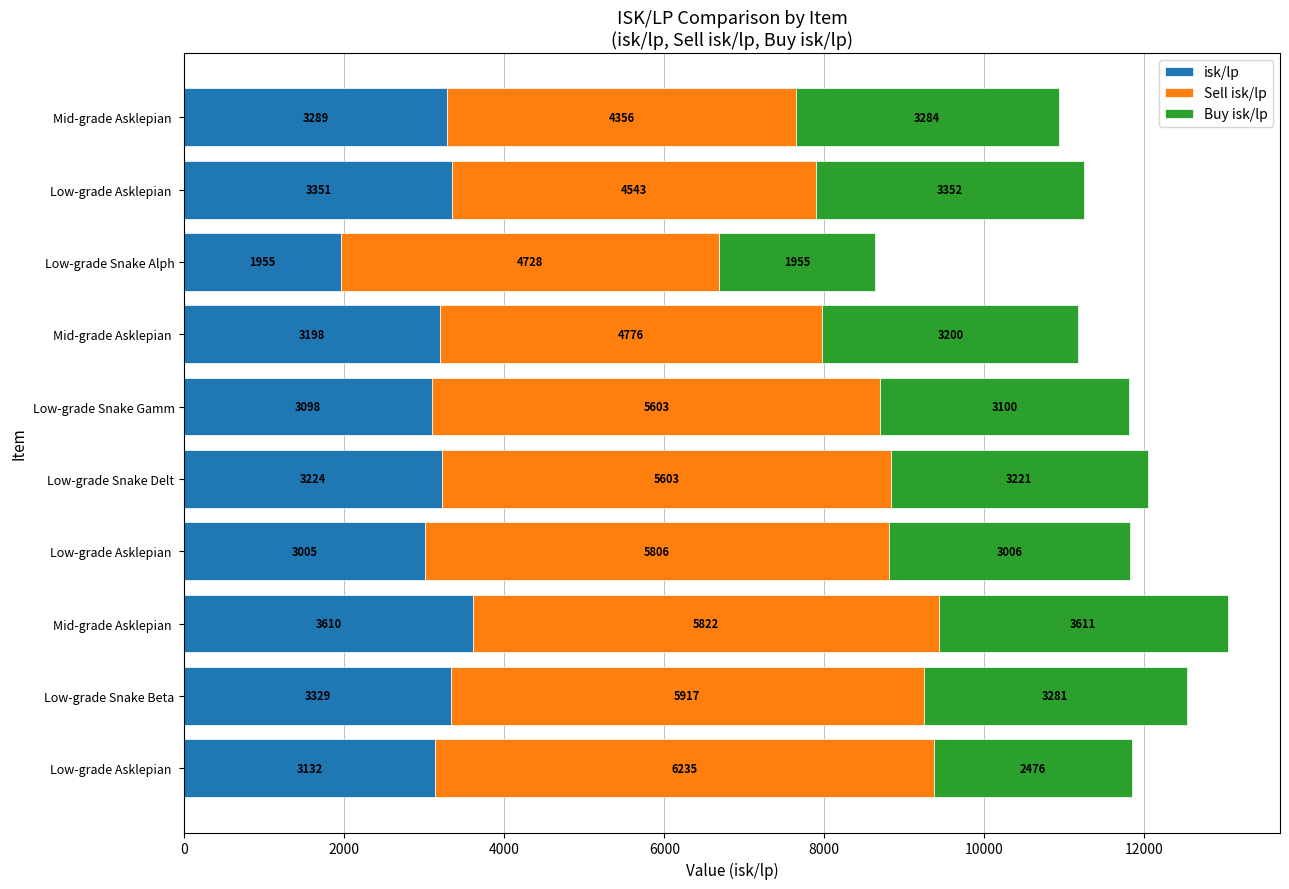

Reading left to right, transcribe all the data shown in this chart.

isk/lp: 3132.9	3329.5	3610.6	3005.8	3224.5	3098.6	3198.5	1955.5	3351.5	3289.2
Sell isk/lp: 6235.1	5917.5	5822.1	5806.1	5603.7	5603.5	4776.8	4728.8	4543.5	4356.4
Buy isk/lp: 2476.5	3281.5	3611.1	3006.9	3221.3	3100.8	3200.8	1955.5	3352.8	3284.4